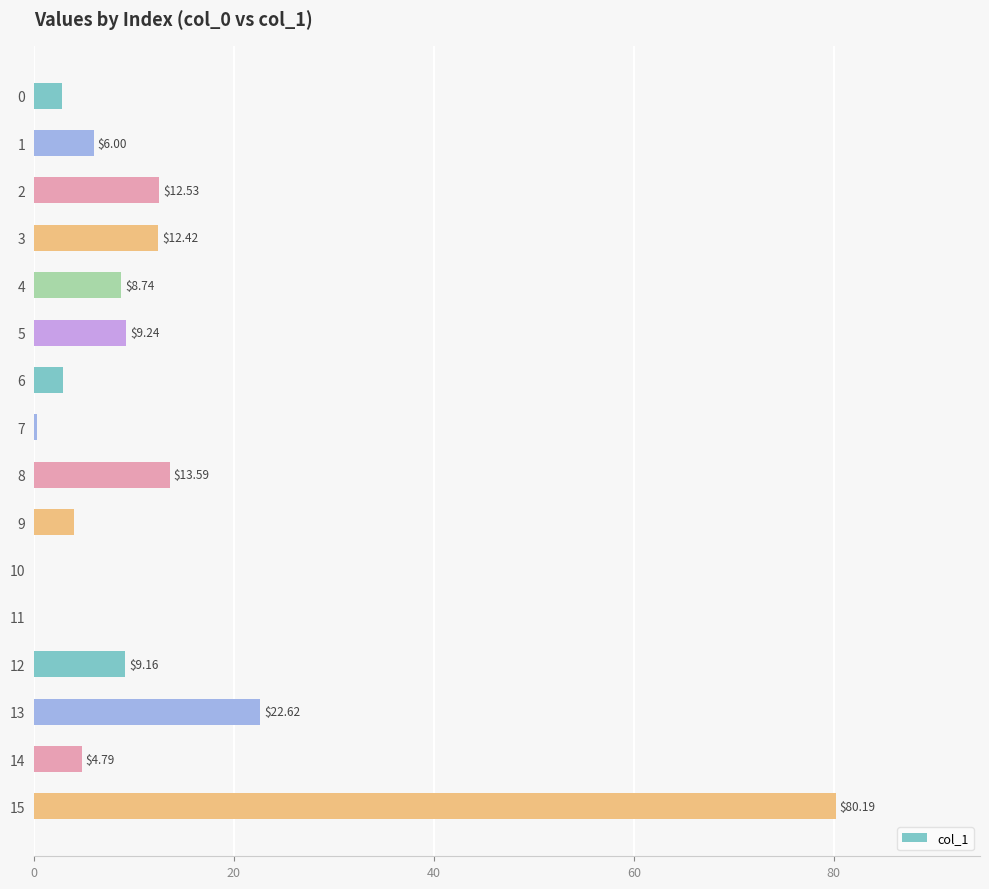

Between 9 and 5, which is larger?

5